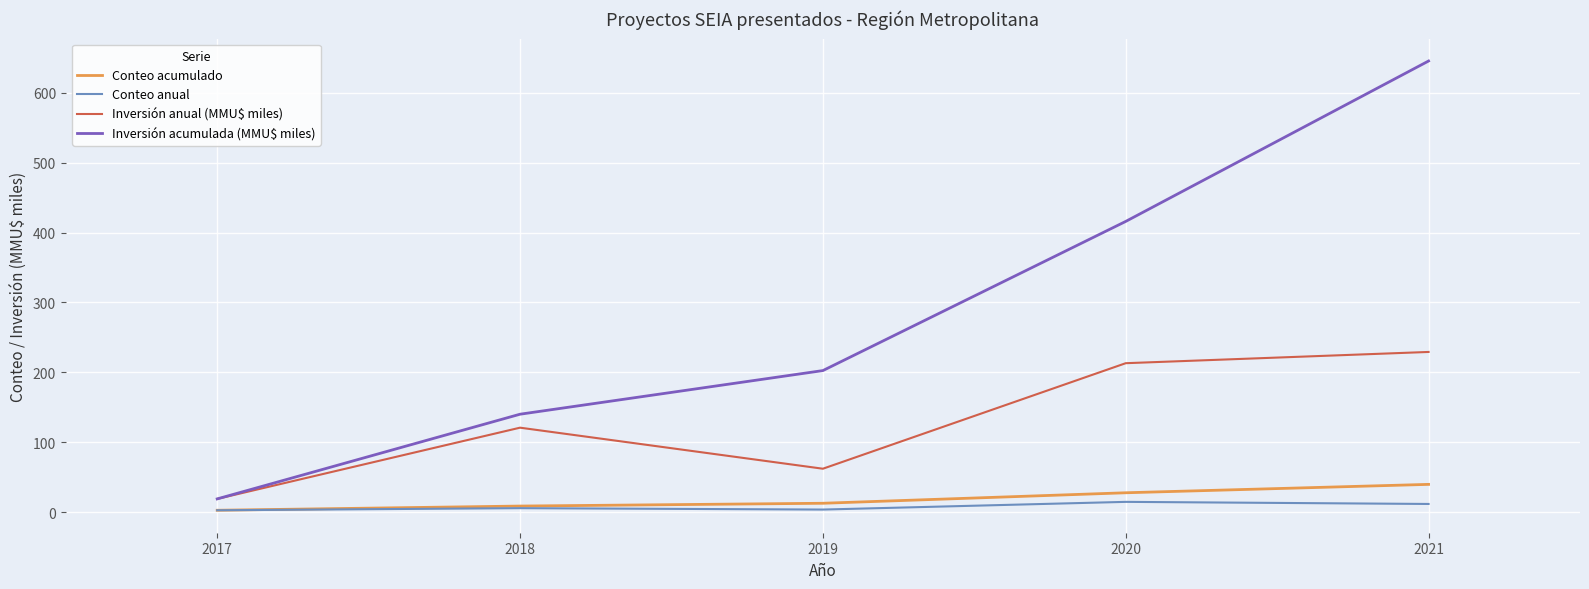

The Inversión anual (MMU$ miles) series shows 213.2 at 2020. True or false?

True